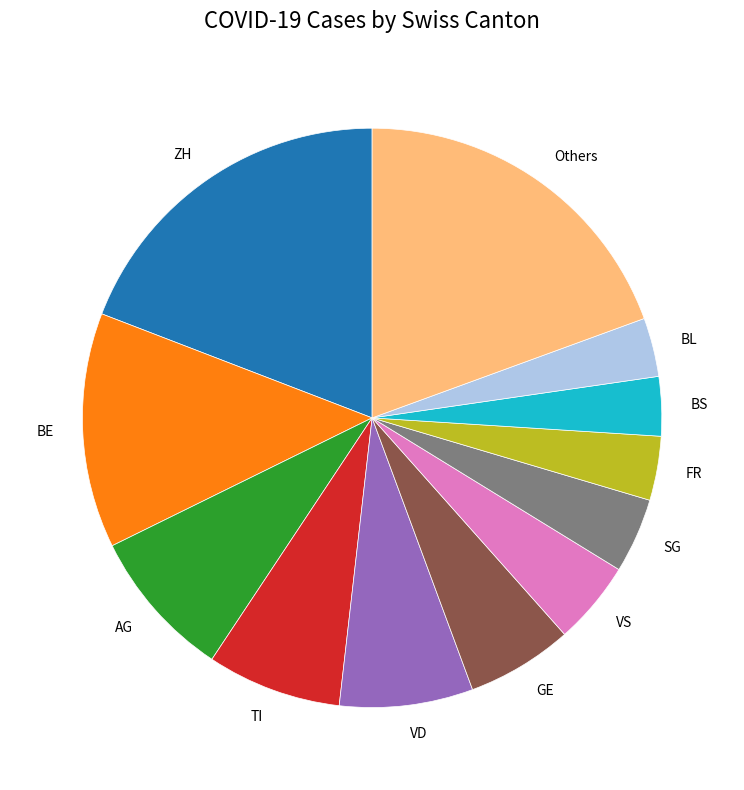

The AG slice represents 8% of the pie. True or false?

True